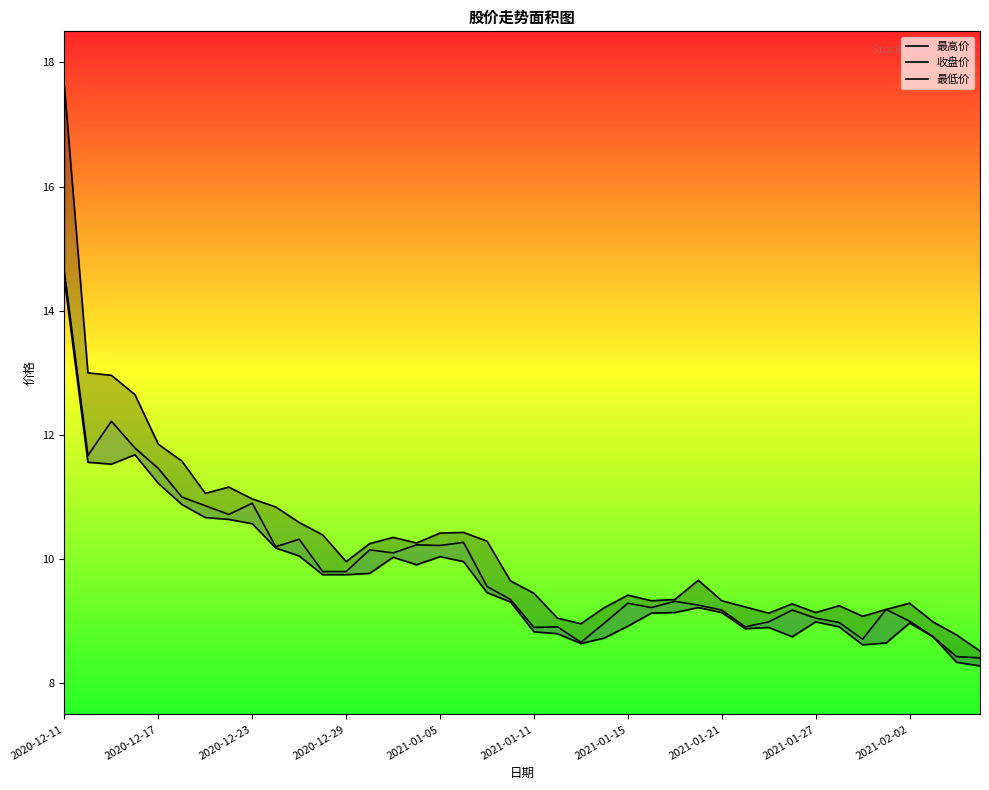

What is the sum of all 最高价 values?

409.9